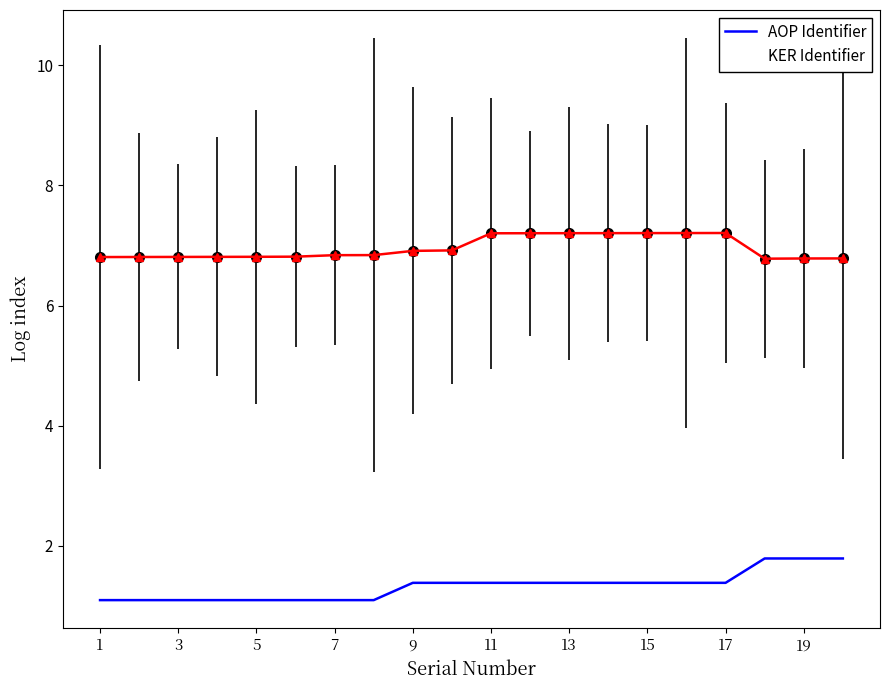

Which series has the largest total across all categories?

KER Identifier